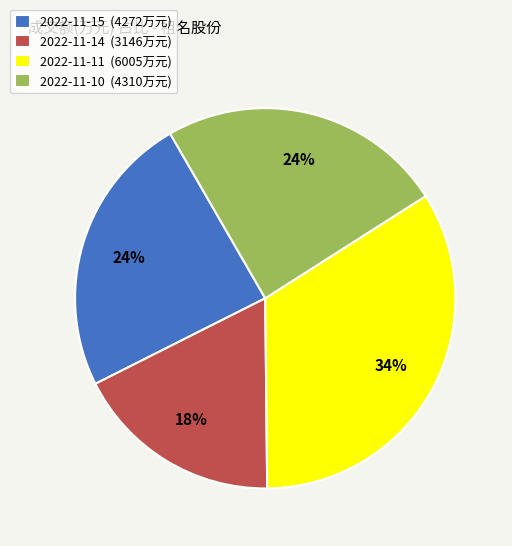

Which category has the smallest portion of the pie?

2022-11-14